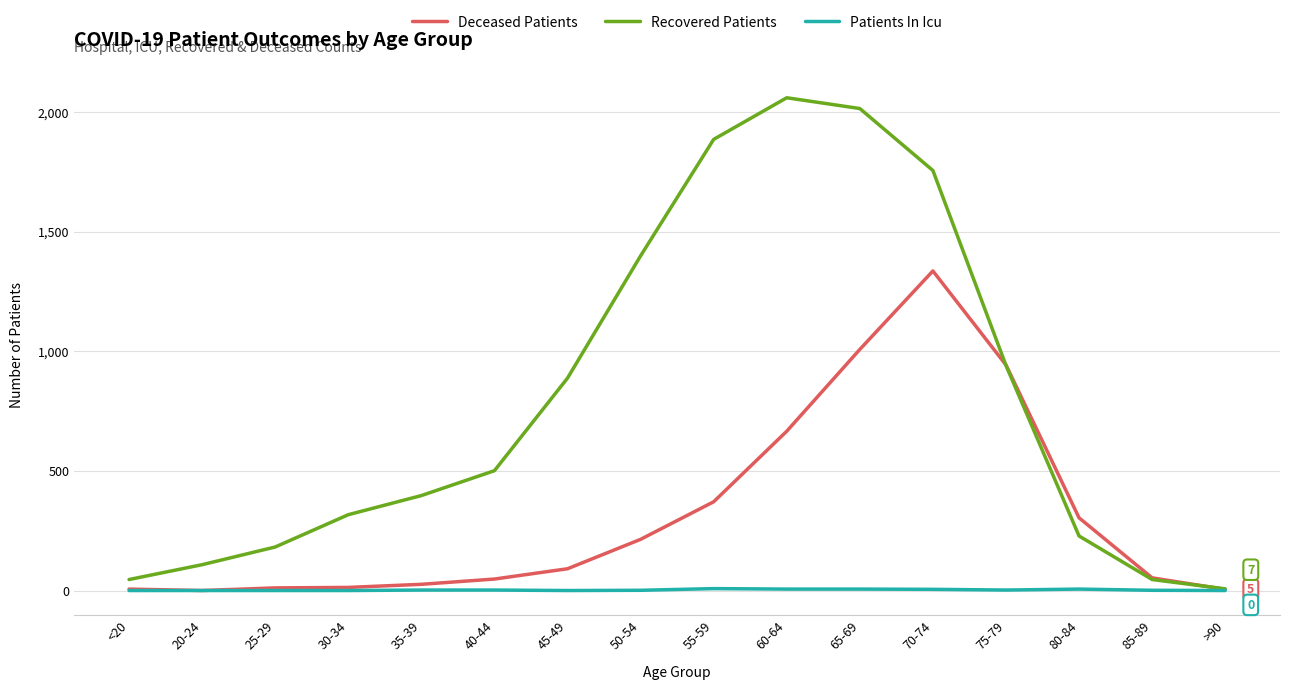

What is the spread (max minus min) of values at 50-54?

1398